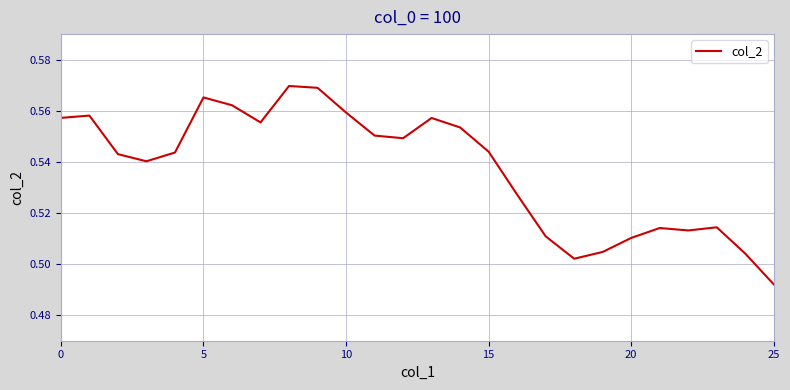

At which category does the chart reach its peak across all series?

8